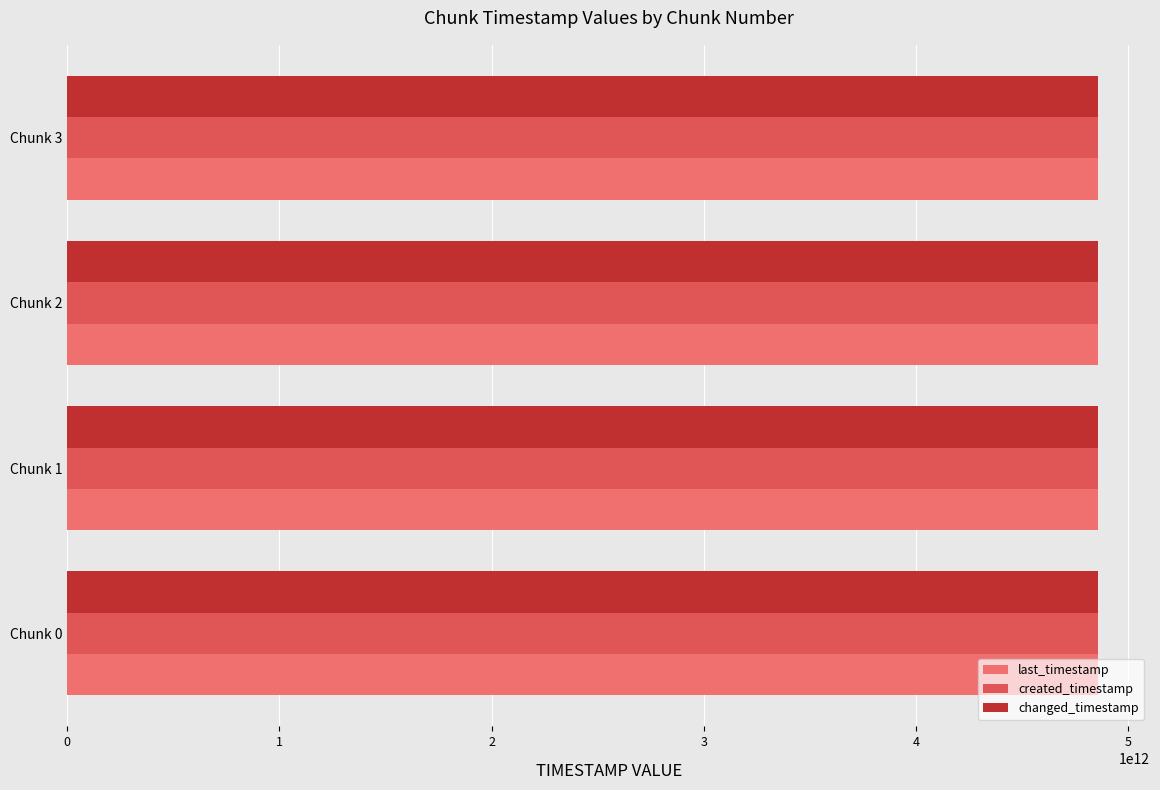

What is the spread (max minus min) of values at Chunk 2?

738150086